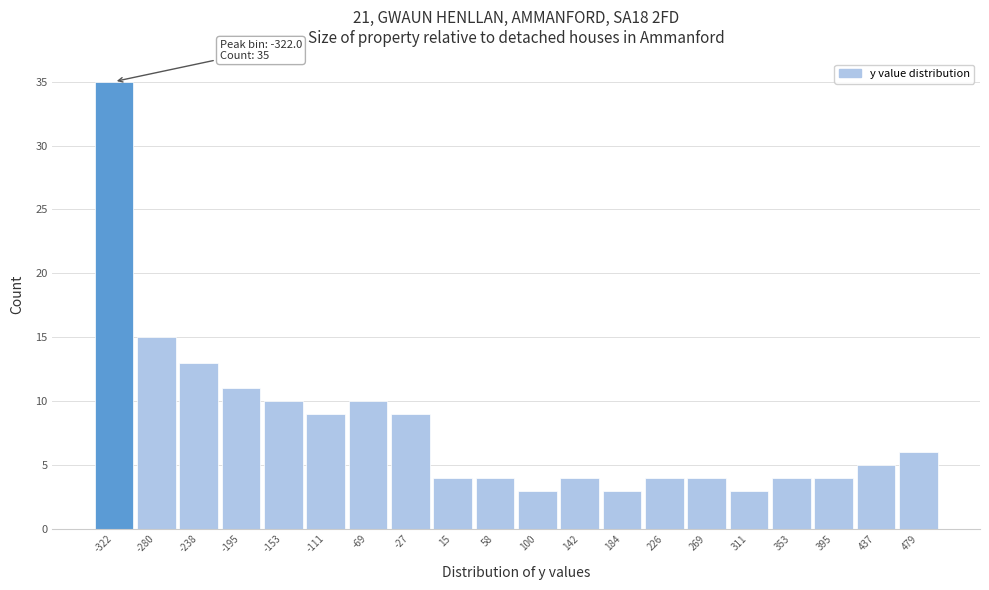

Which range on the x-axis has the tallest bar?

-345 to -300